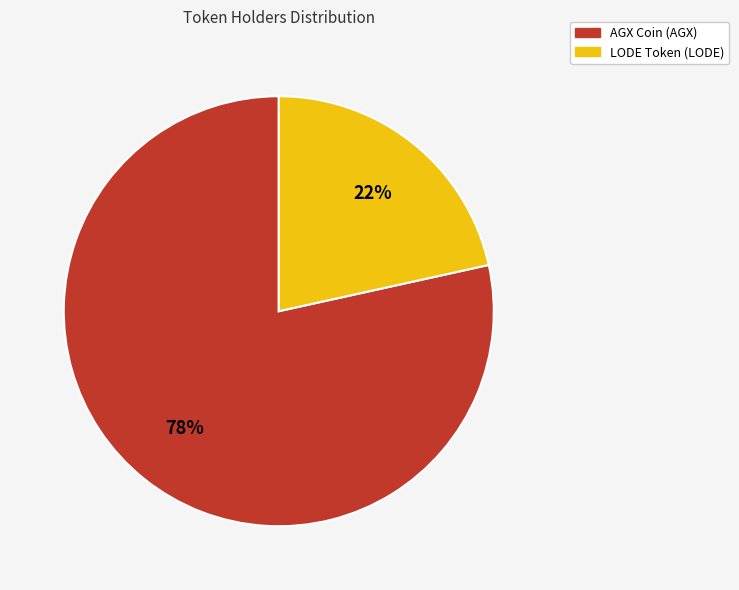

To the nearest percent, what is the combined percentage of AGX Coin (AGX) and LODE Token (LODE)?

100%